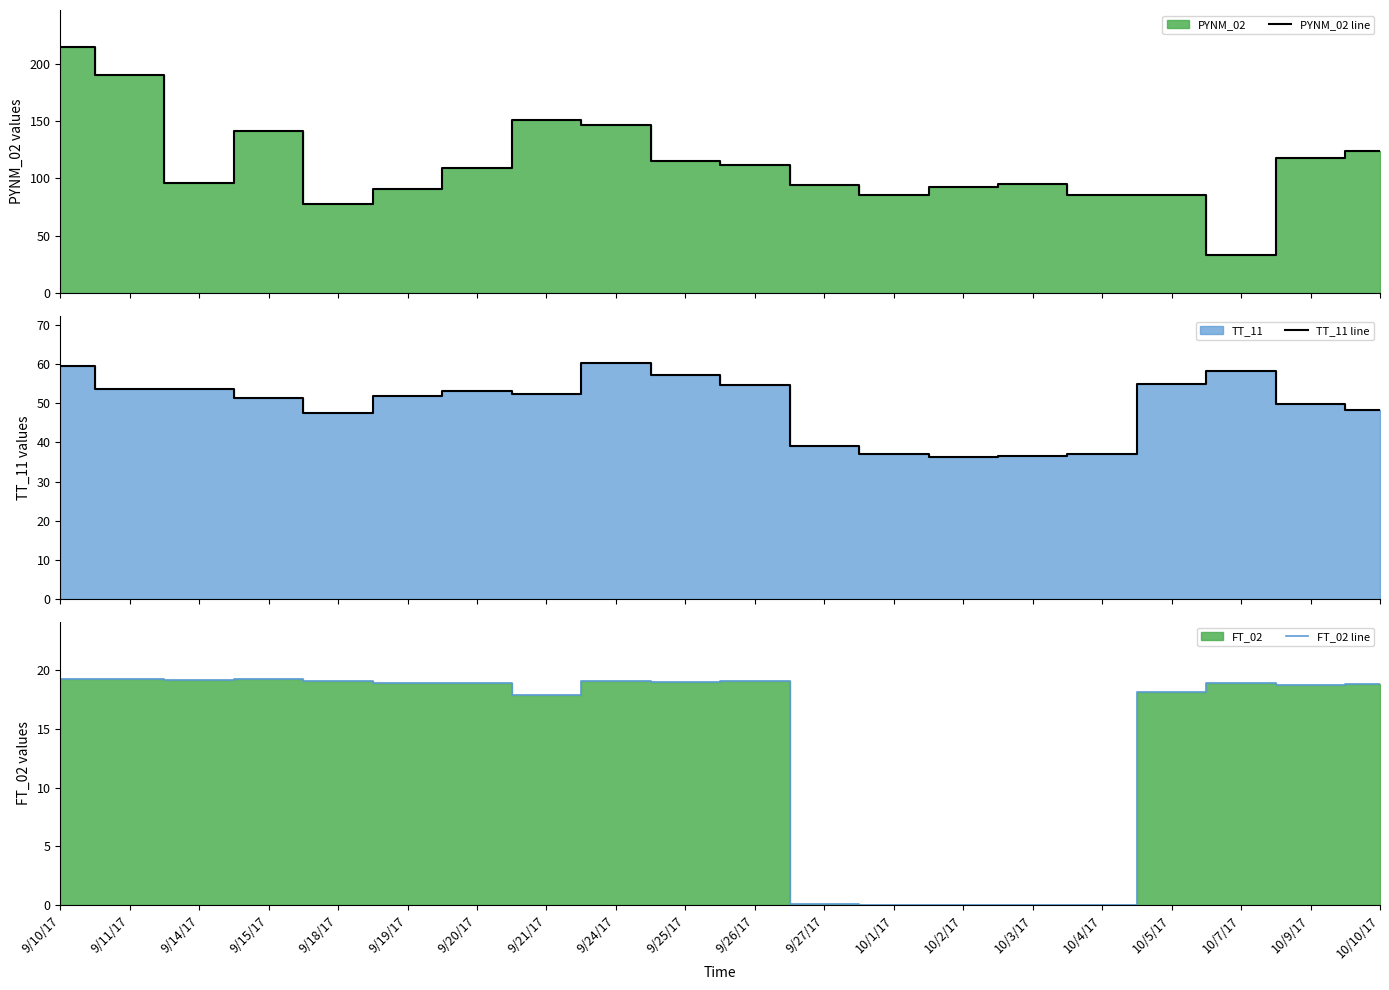

How many interior local peaks does the PYNM_02 line series have?

4